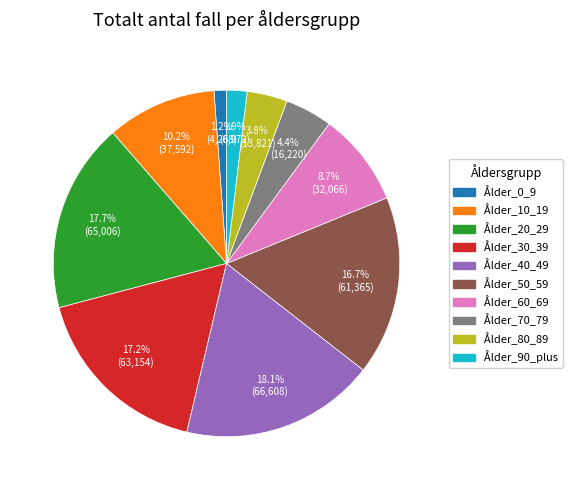

Does Ålder_30_39 account for over 50% of the chart?

No